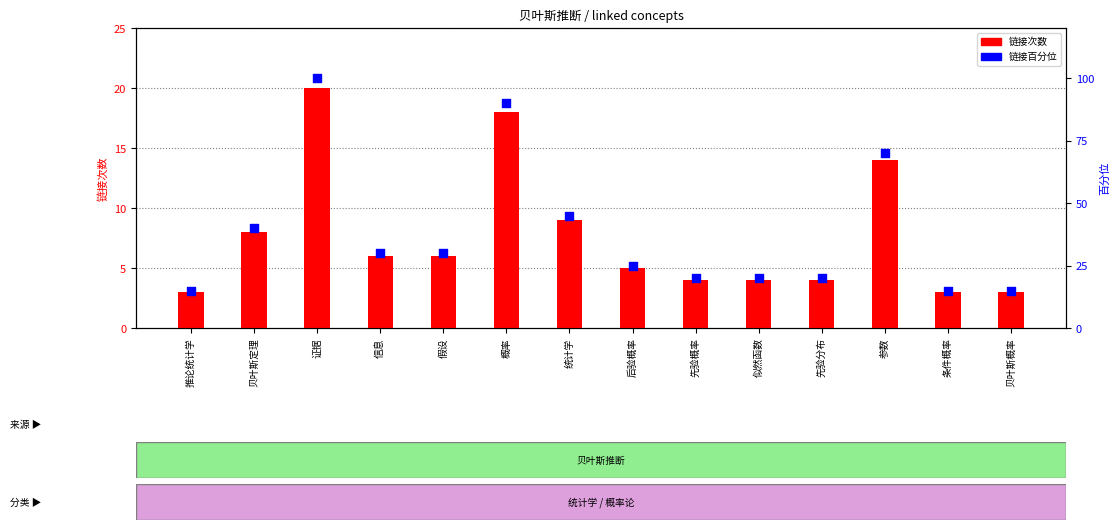

At how many categories does at least one series exceed 45?

3